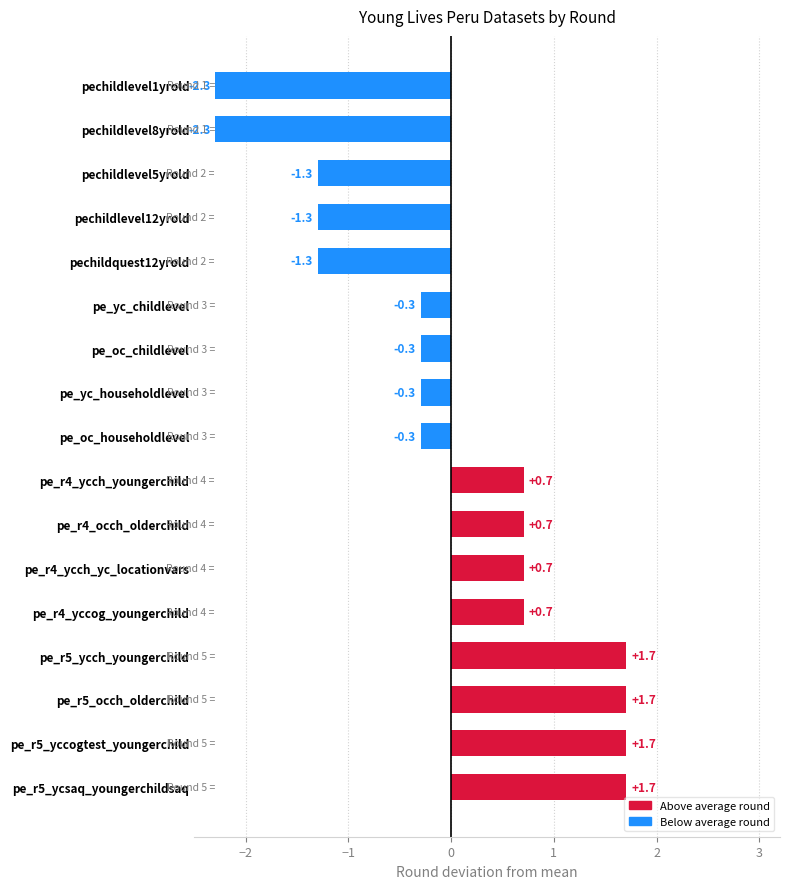

How many data points are above 0?

8